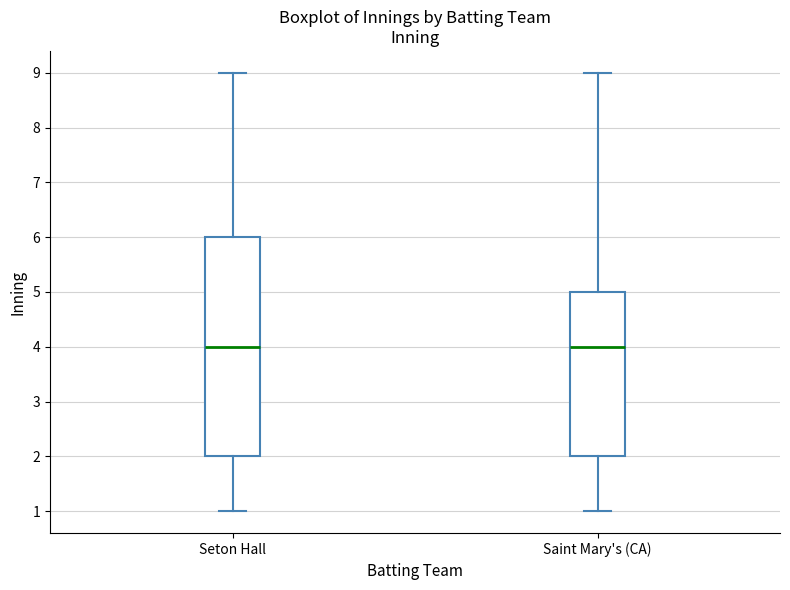

Which box is the tallest, from its lower edge to its upper edge?

Seton Hall